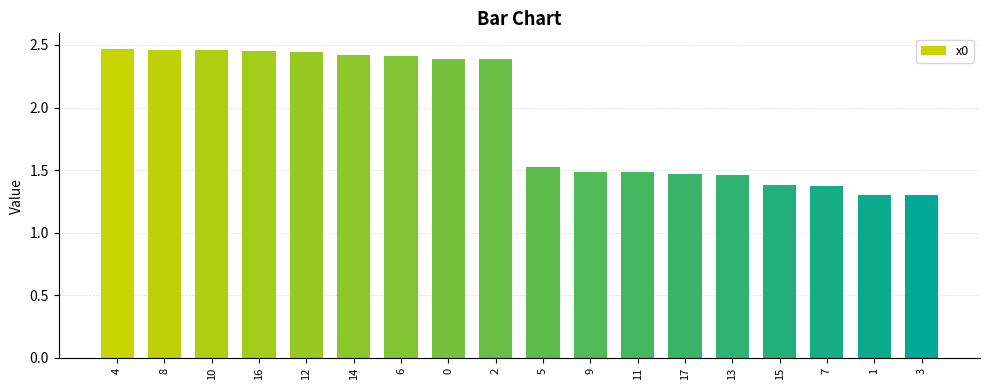

What is the minimum value shown in the chart?

1.3